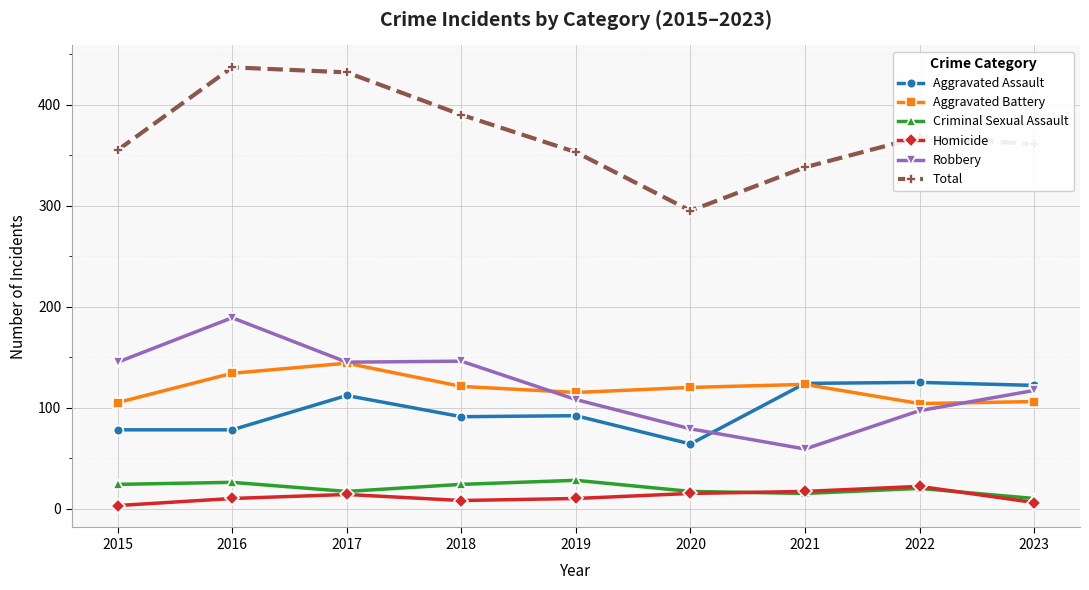

What are all the series names shown in the legend?

Aggravated Assault, Aggravated Battery, Criminal Sexual Assault, Homicide, Robbery, Total